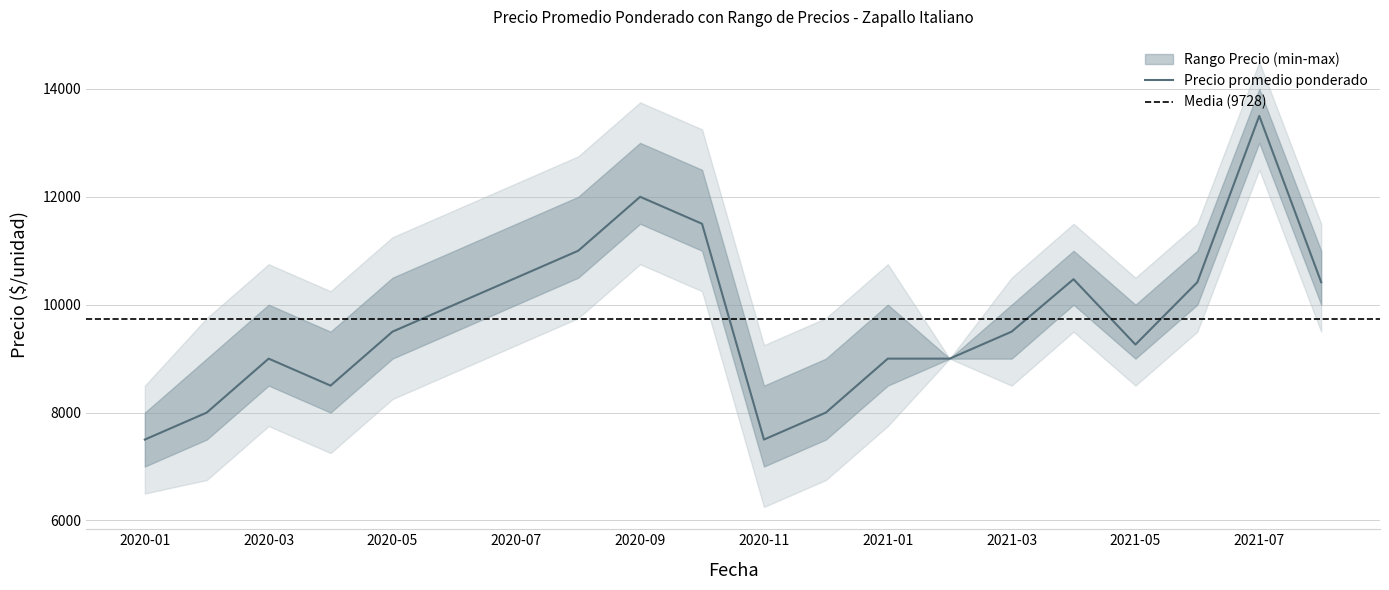

What is the spread (max minus min) of values at 2020-08?

1500